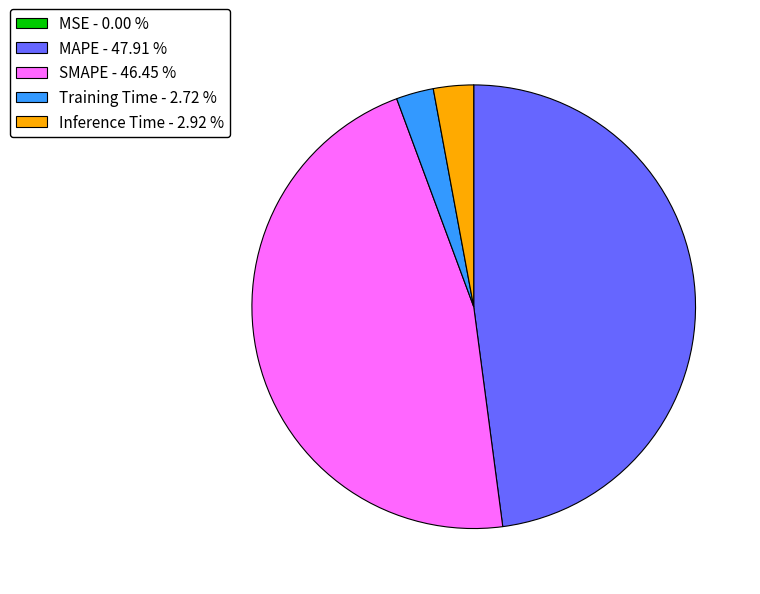

Is there any slice that represents more than half of the pie?

No